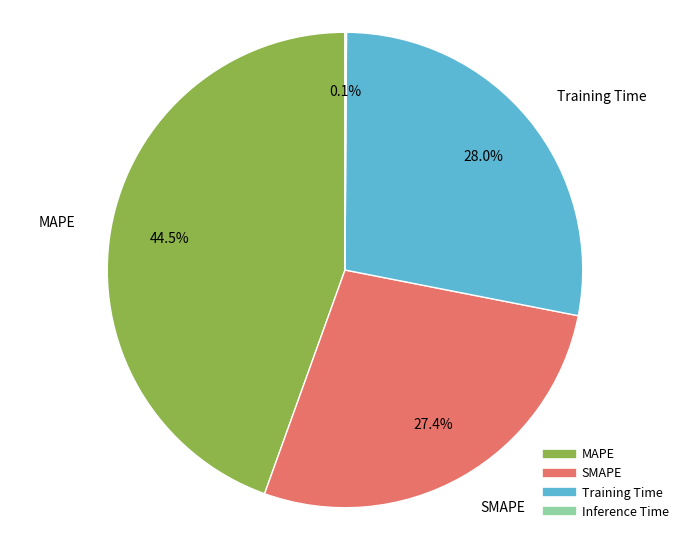

Between Training Time and MAPE, which is larger?

MAPE